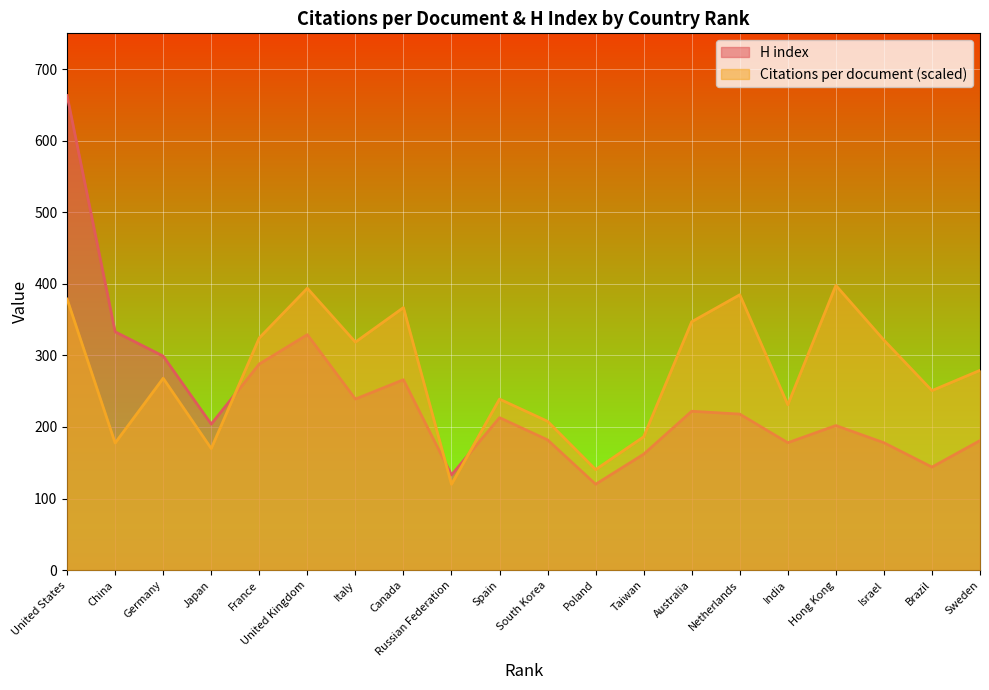

Rank the series by their average value, from highest to lowest.

Citations per document (scaled), H index